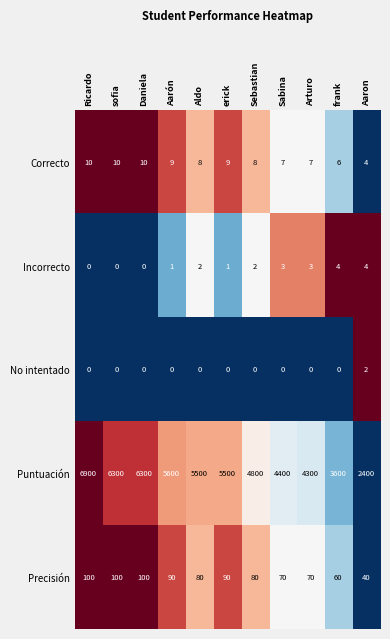

How many data points in Incorrecto are less than 2?

5